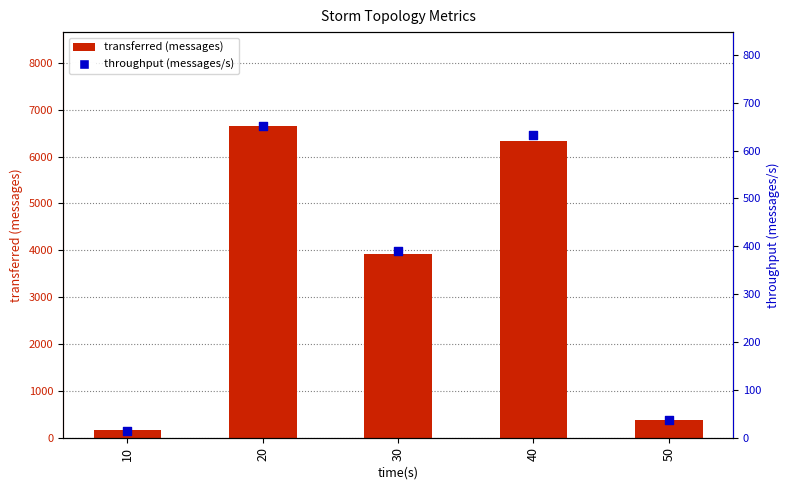

Which series has the largest Y range (max minus min)?

transferred (messages)